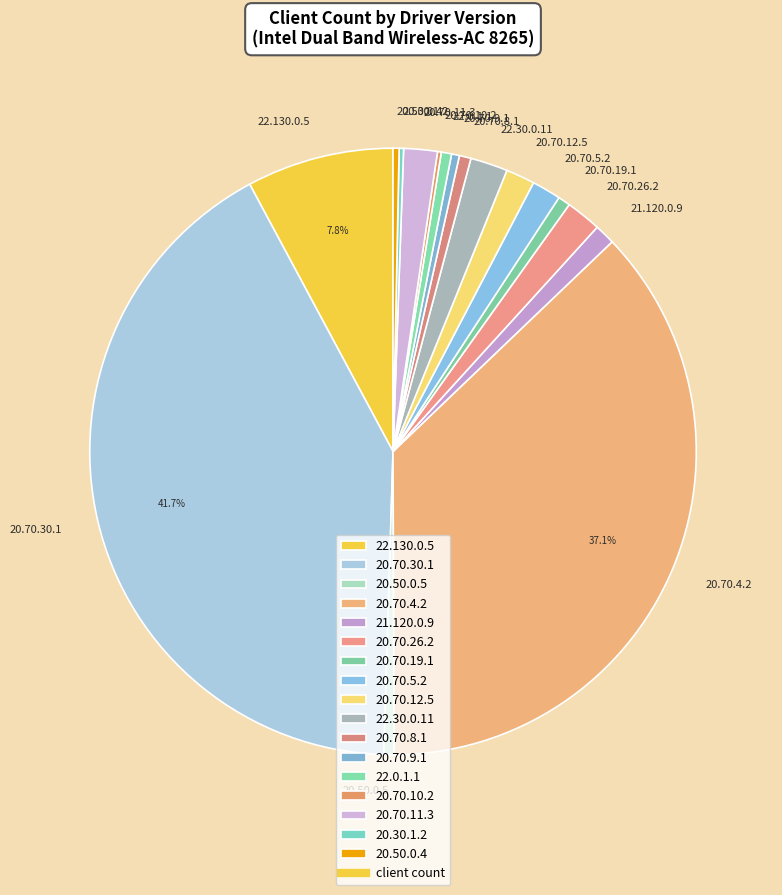

Is the sum of 20.70.8.1 and 21.120.0.9 greater than half?

No